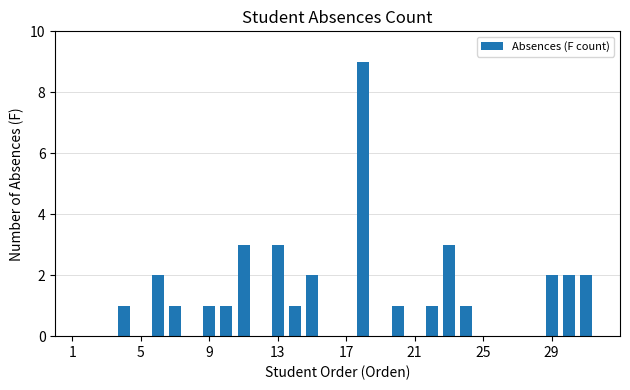

What is the greatest value displayed?

9